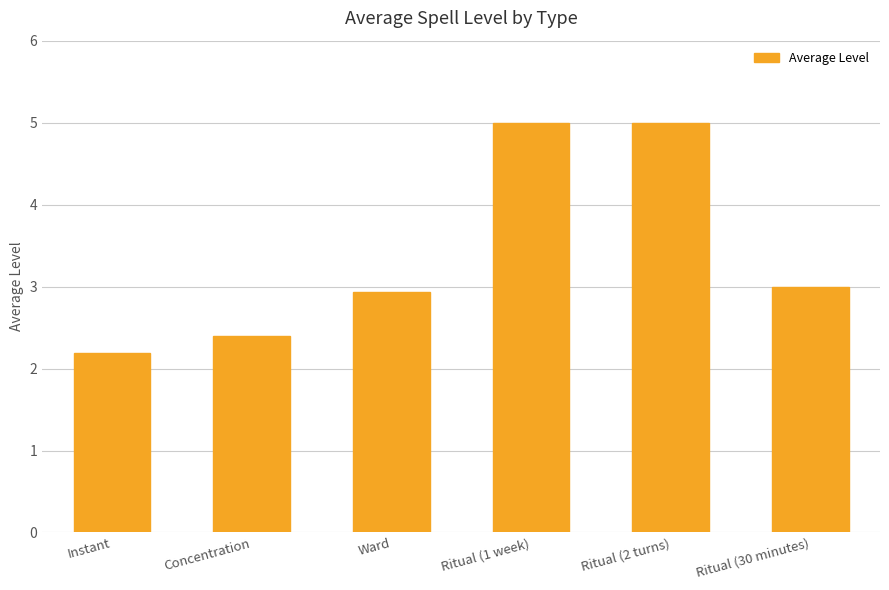

What is the change in value from Concentration to Ward?

+0.5